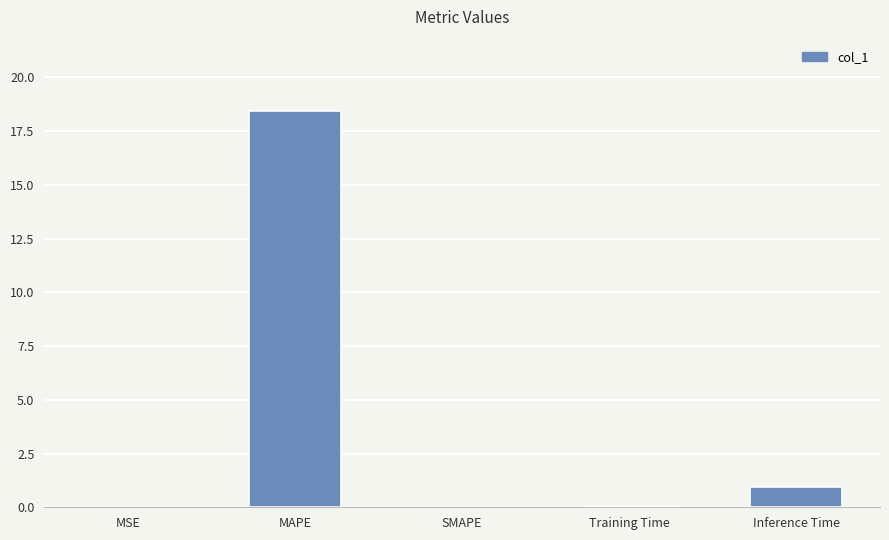

Which has a higher value, Inference Time or SMAPE?

Inference Time